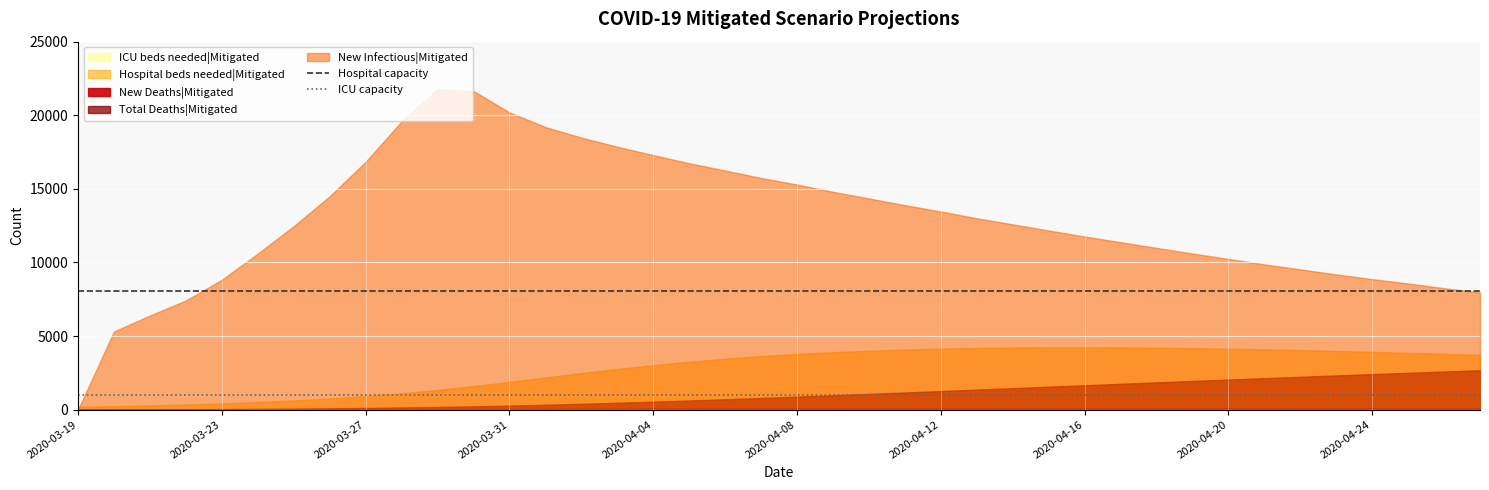

What is the approximate value of Hospital capacity at 2020-03-23?

8047